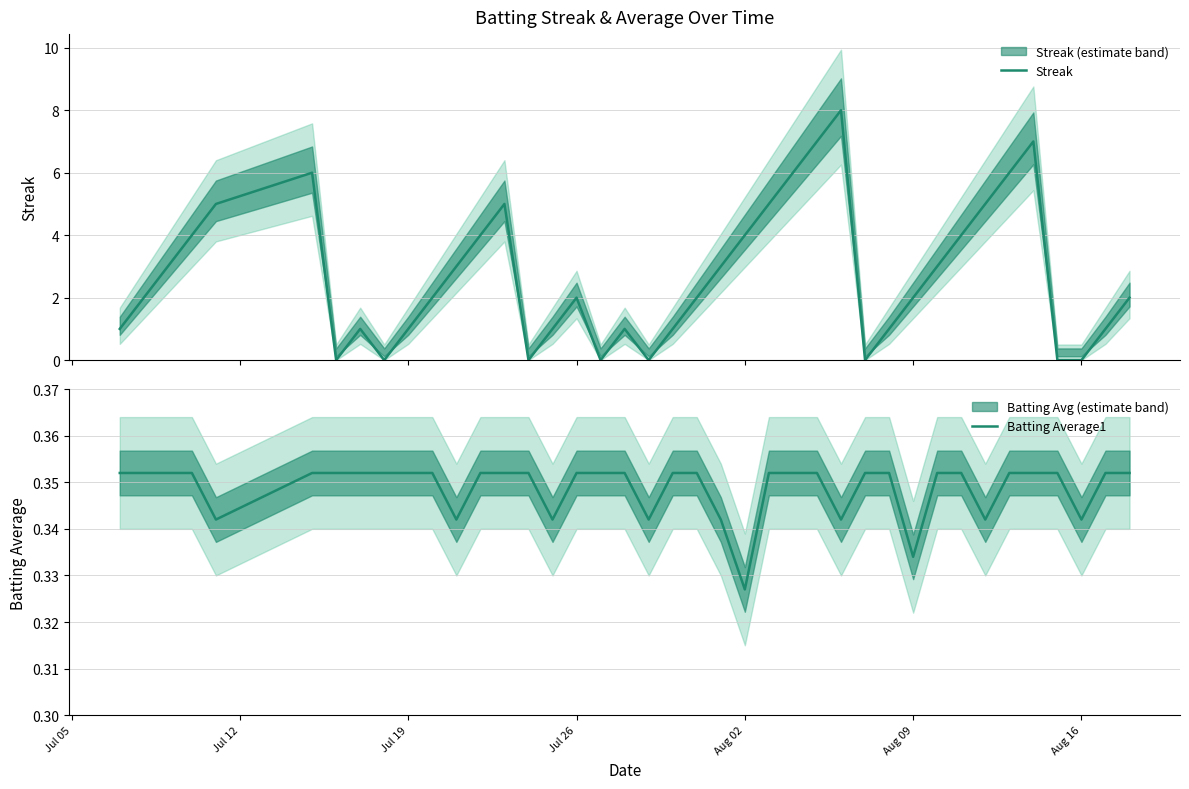

At which label is Batting Average1 closest to 0?

Aug 02